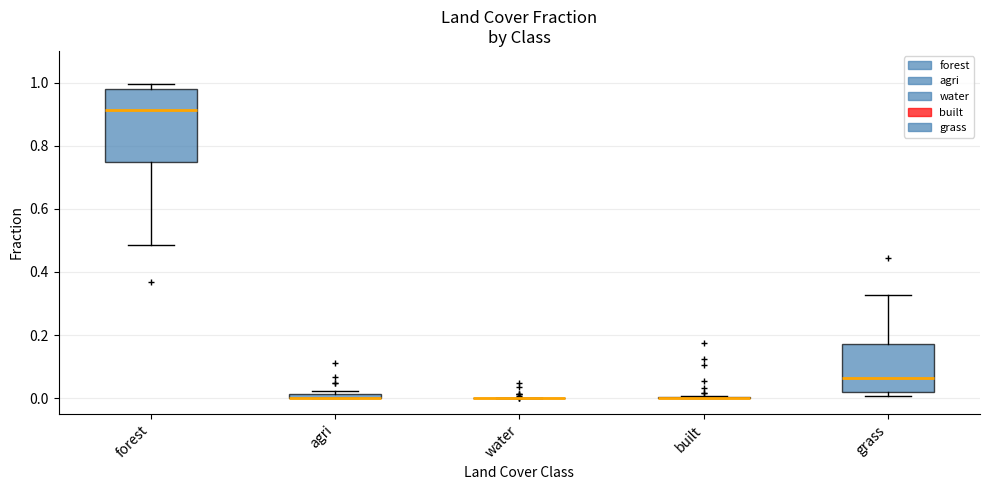

Where does the median line of the box for grass sit on the y-axis? The values are not printed on the chart, so give them approximately, as read against the axis.

0.06